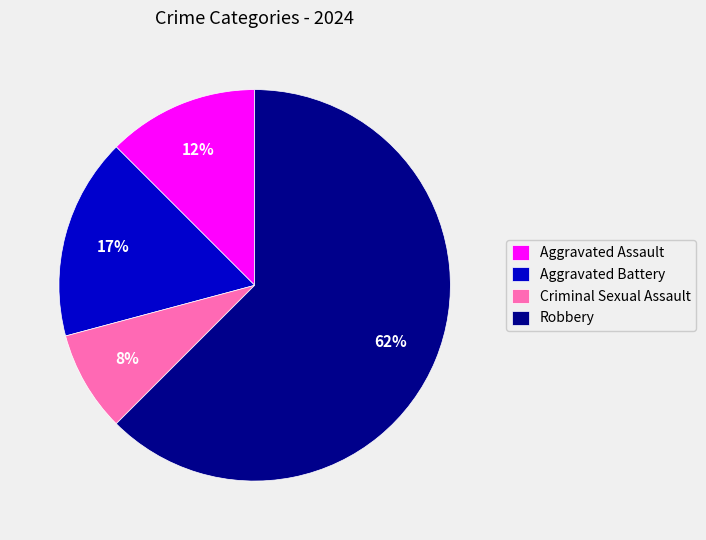

To the nearest percent, what is the average slice percentage?

25%